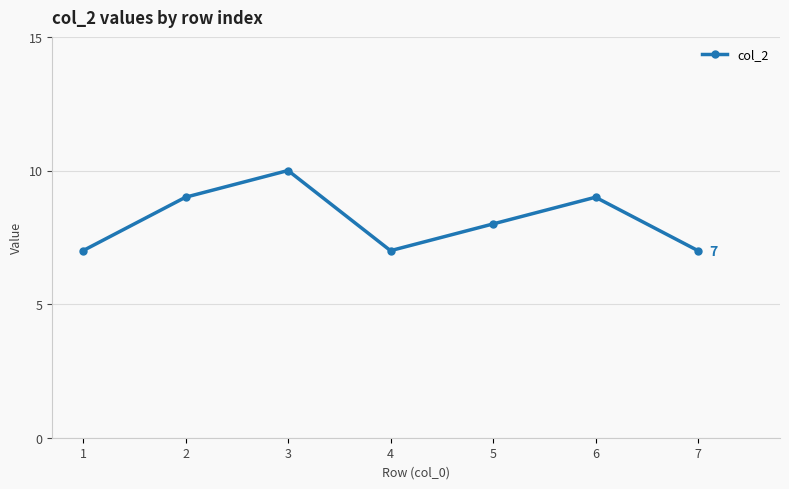

What is the smallest value displayed?

7